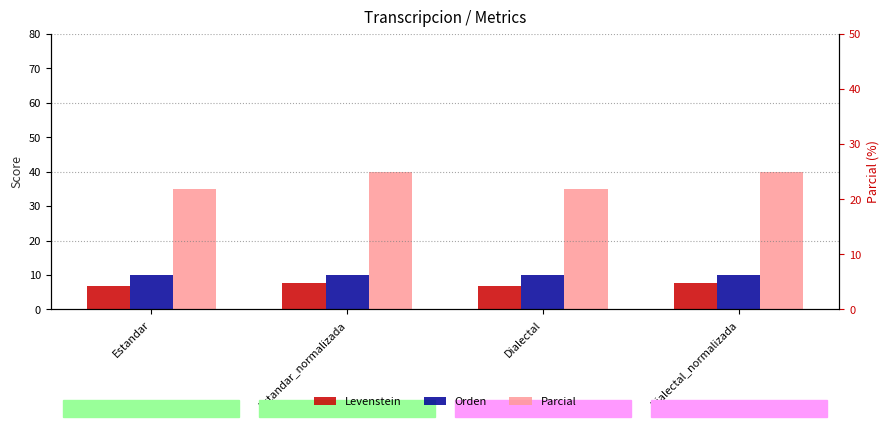

Which series has the largest total across all categories?

Parcial